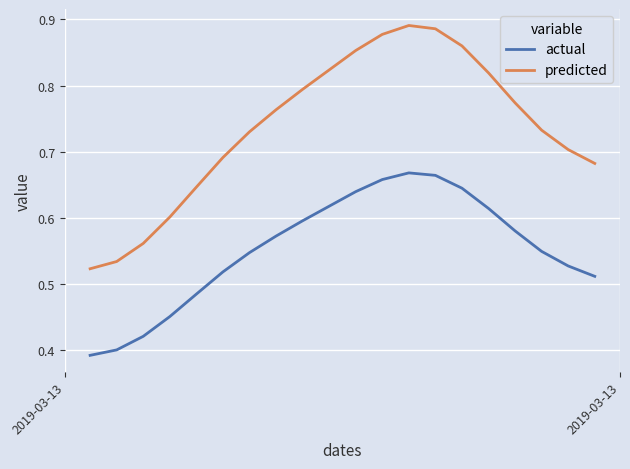

What is the difference between the maximum and minimum values in the actual series?

0.3